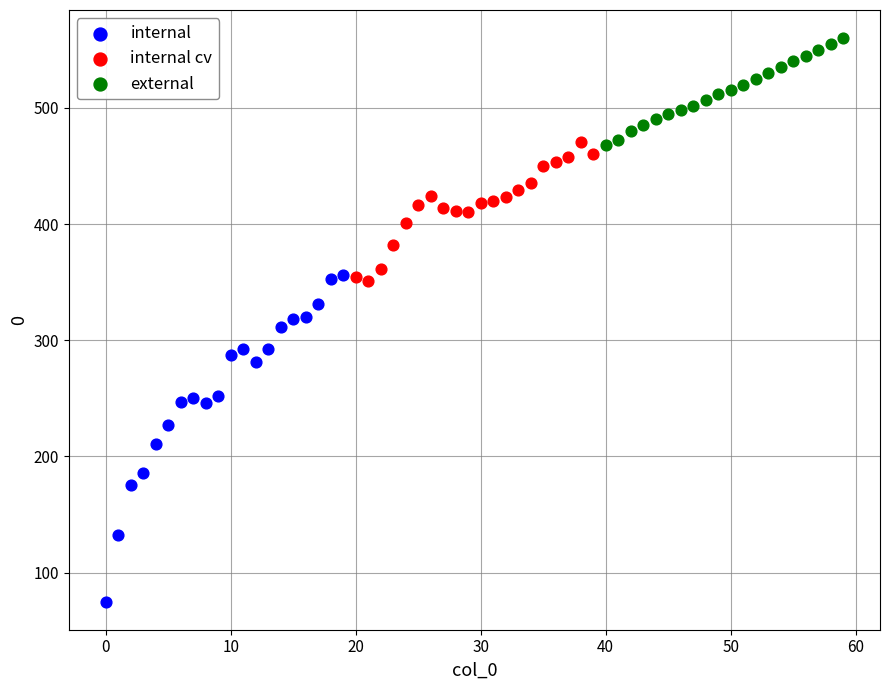

Which series has the widest spread of Y values?

internal